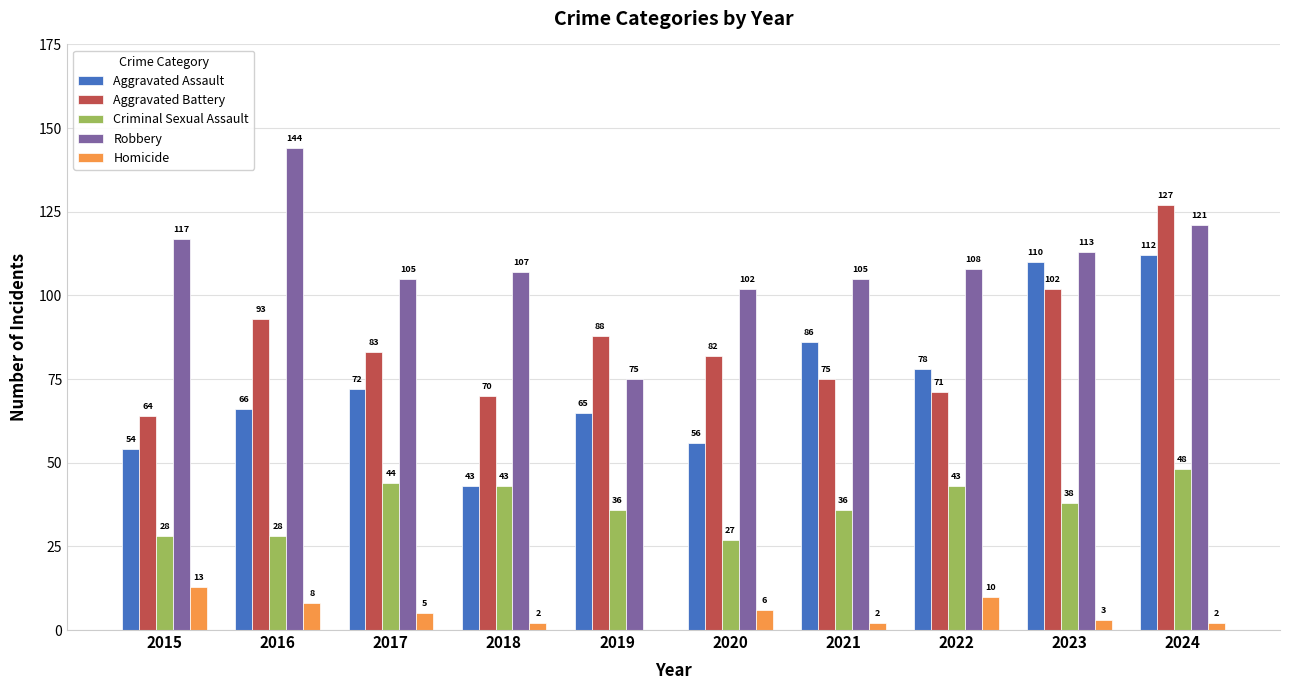

What is the sum of the Homicide values at 2023 and 2021?

5